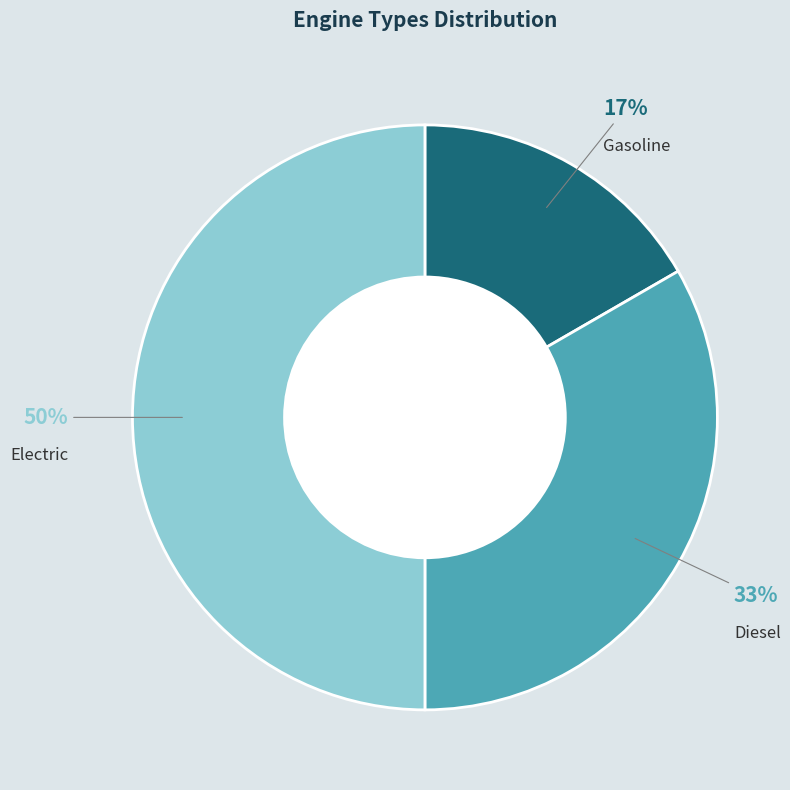

To the nearest percent, what is the difference between the largest and smallest slice percentages?

33%